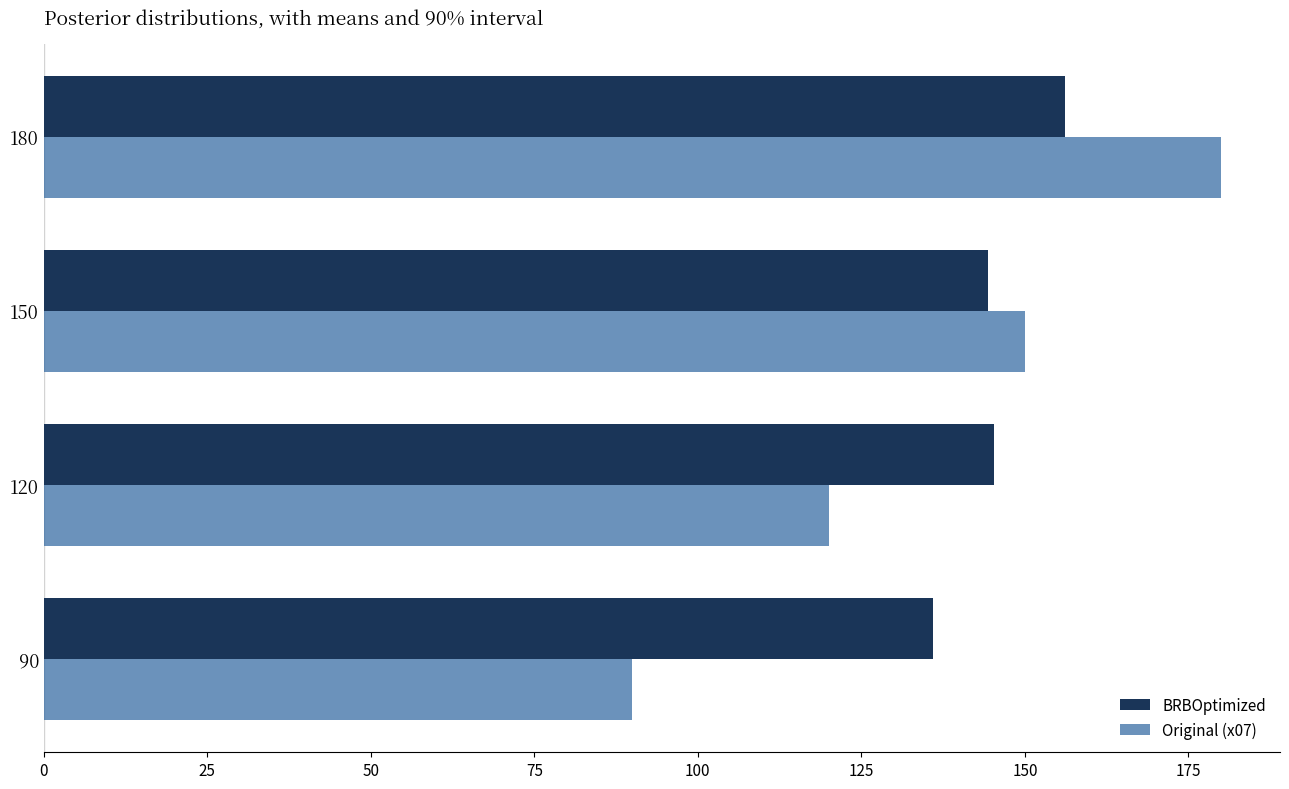

List the series in order of their overall mean, lowest first.

Original (x07), BRBOptimized